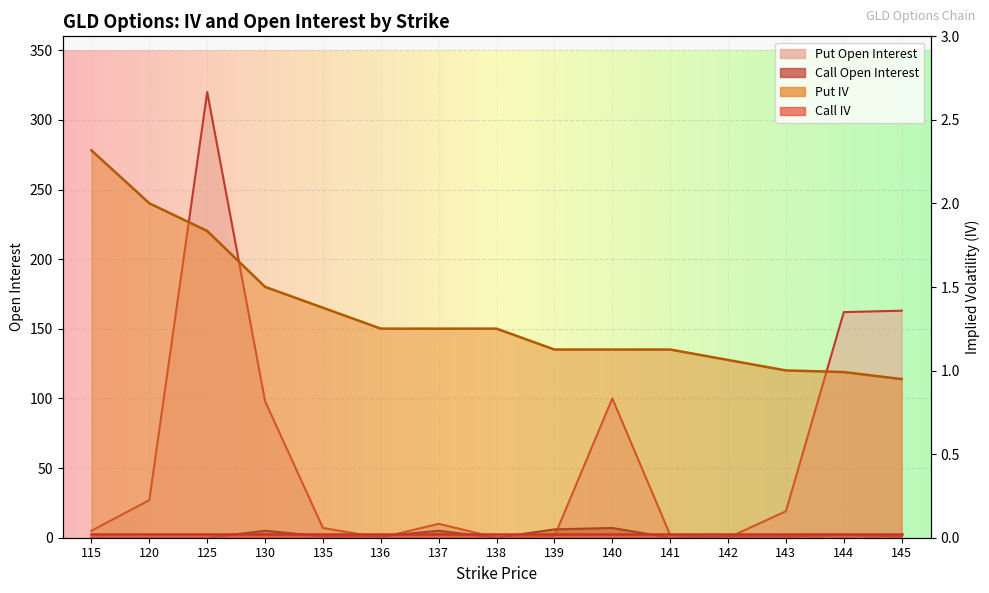

True or false: Put IV has more than 1 interior local peaks.

False